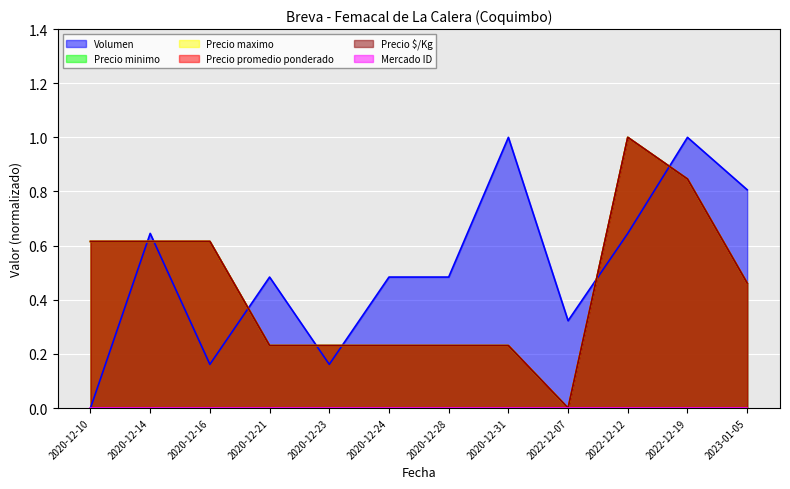

The value of Precio maximo at 2020-12-28 is 0.3. True or false?

False